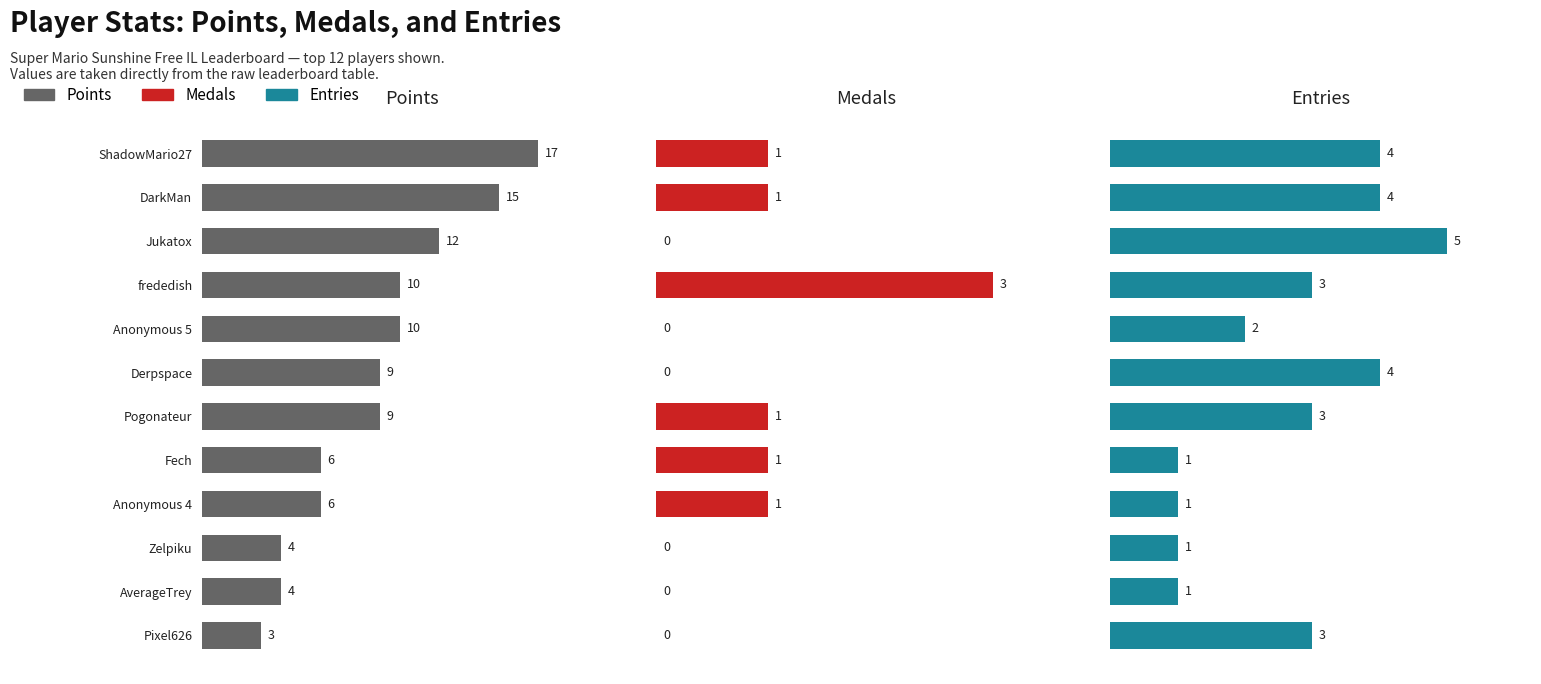

What is the average value of the Medals series?

1